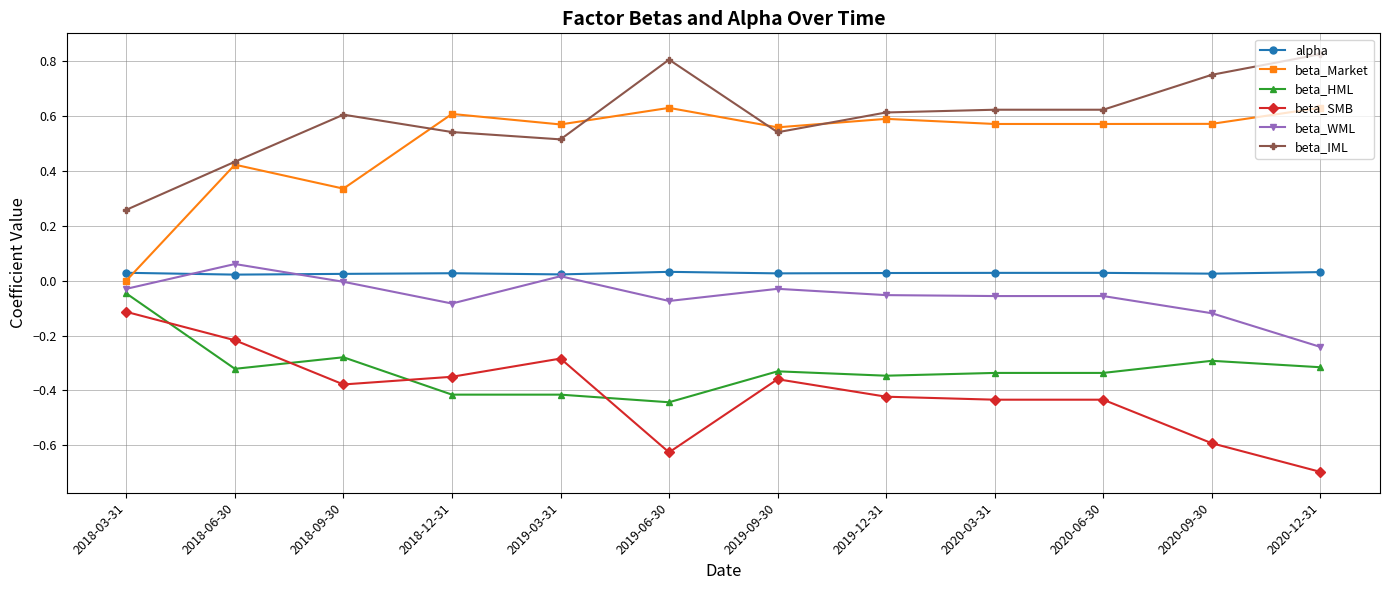

True or false: alpha has more than 0 points higher than both neighbors.

True